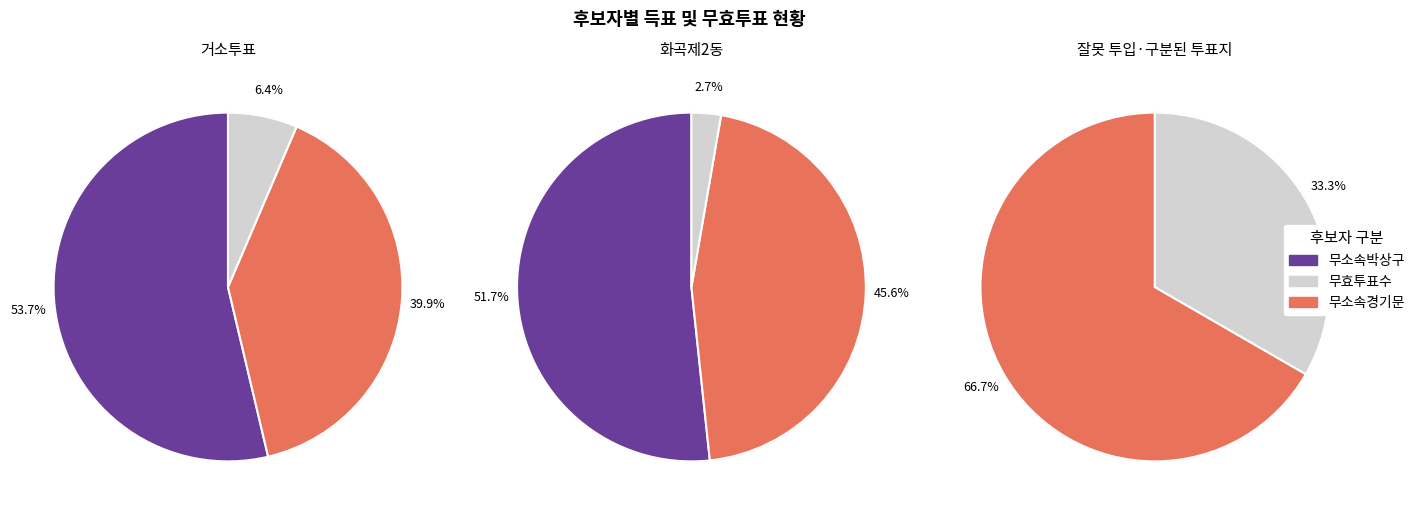

What is the total percentage of 화곡제2동 and 거소투표?

100.0%